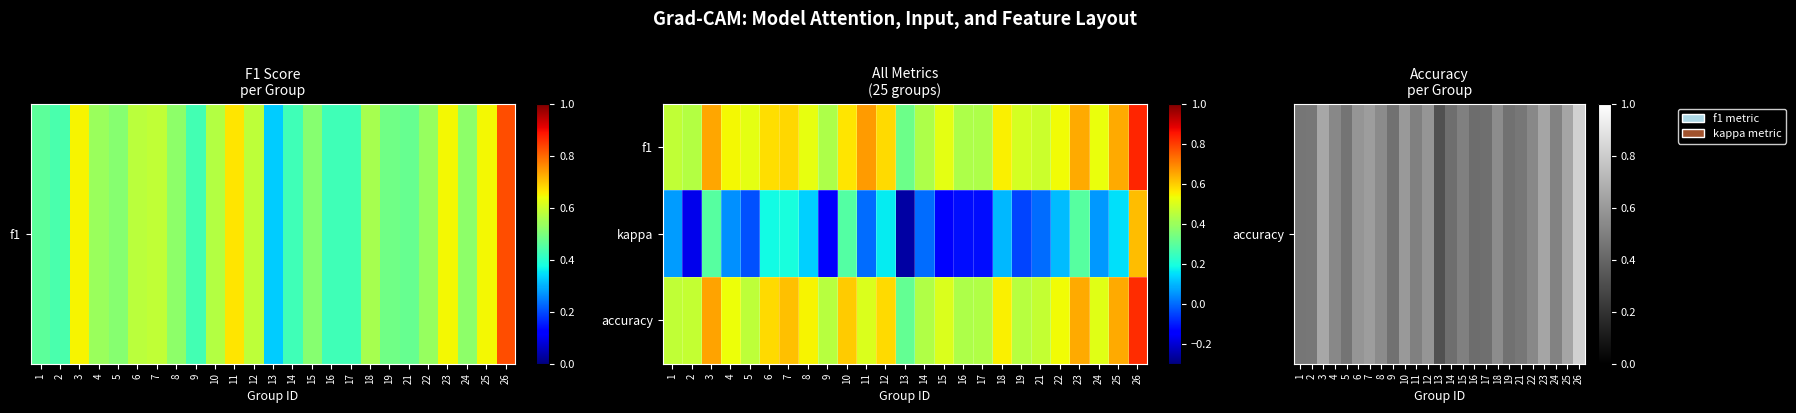

At which category is the sum across all series the highest?

26